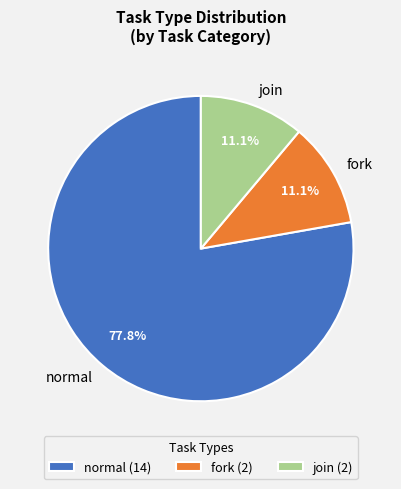

To the nearest percent, what is the combined percentage of normal and join?

89%